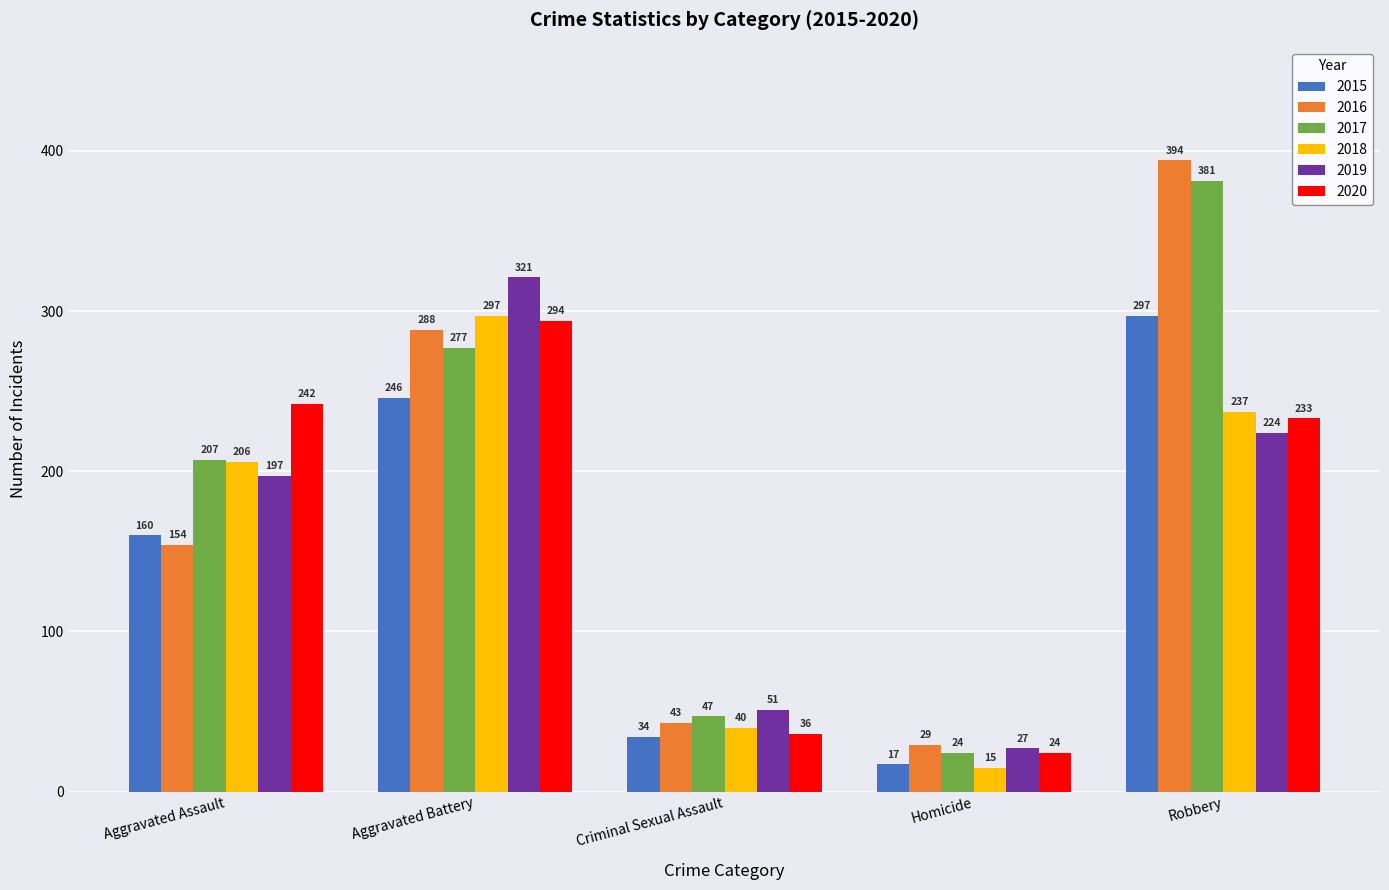

Reading right to left, what are all the values shown in this chart?

2015: Robbery=297	Homicide=17	Criminal Sexual Assault=34	Aggravated Battery=246	Aggravated Assault=160
2016: Robbery=394	Homicide=29	Criminal Sexual Assault=43	Aggravated Battery=288	Aggravated Assault=154
2017: Robbery=381	Homicide=24	Criminal Sexual Assault=47	Aggravated Battery=277	Aggravated Assault=207
2018: Robbery=237	Homicide=15	Criminal Sexual Assault=40	Aggravated Battery=297	Aggravated Assault=206
2019: Robbery=224	Homicide=27	Criminal Sexual Assault=51	Aggravated Battery=321	Aggravated Assault=197
2020: Robbery=233	Homicide=24	Criminal Sexual Assault=36	Aggravated Battery=294	Aggravated Assault=242